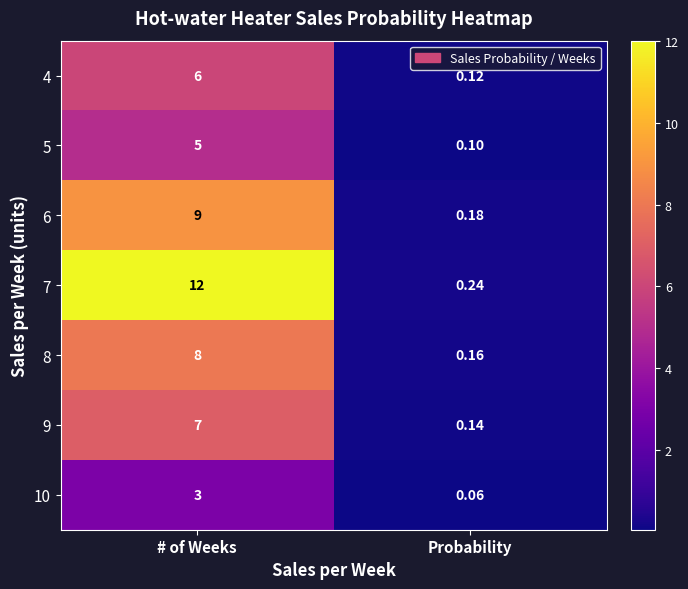

Which category has the lowest value in the 9 series?

Probability